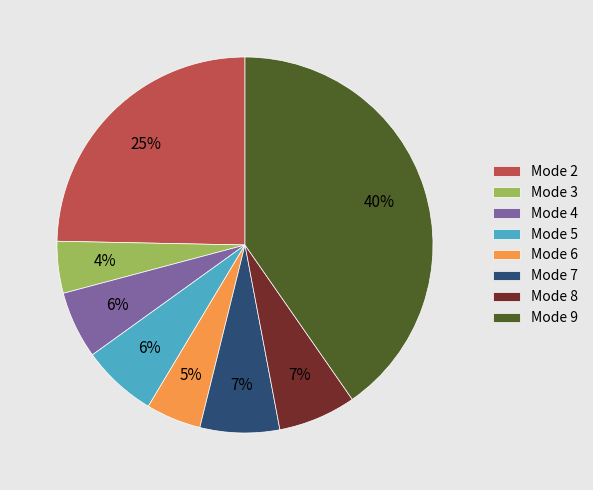

How many slices are in this pie chart?

8